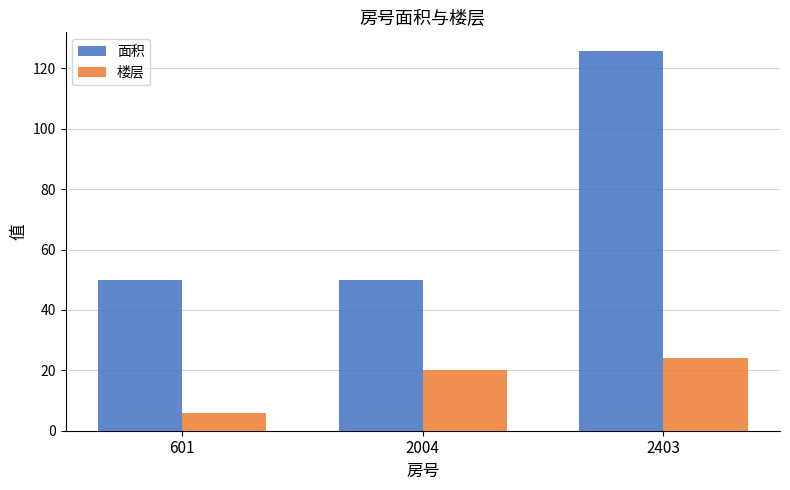

Where is 楼层 nearest to the value 15?

2004